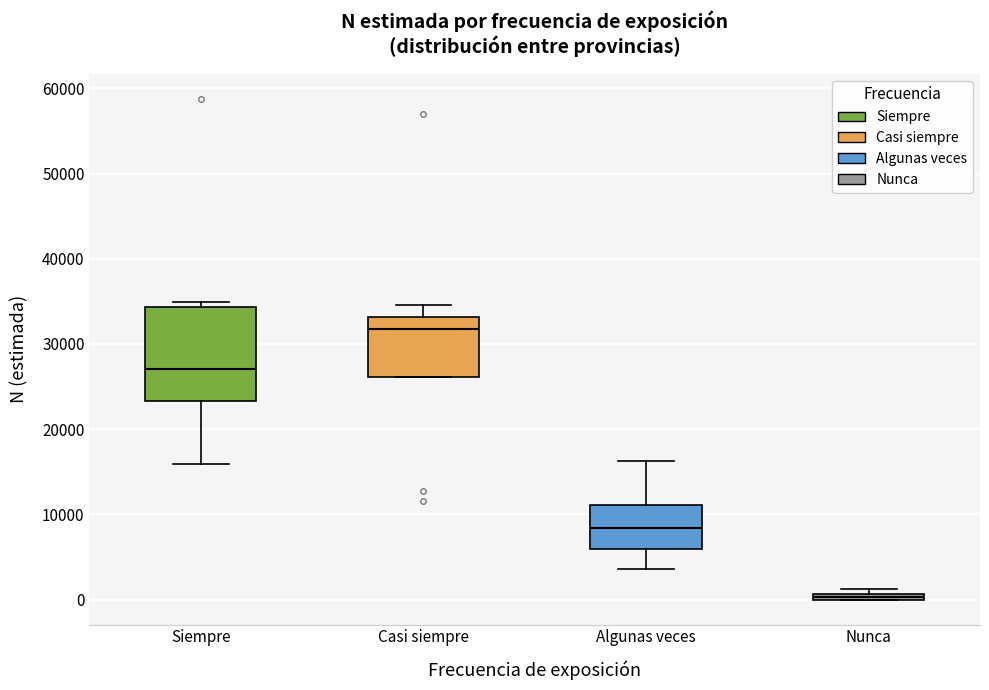

Where is the upper edge of the box for Siempre on the y-axis? The values are not printed on the chart, so give them approximately, as read against the axis.

34000